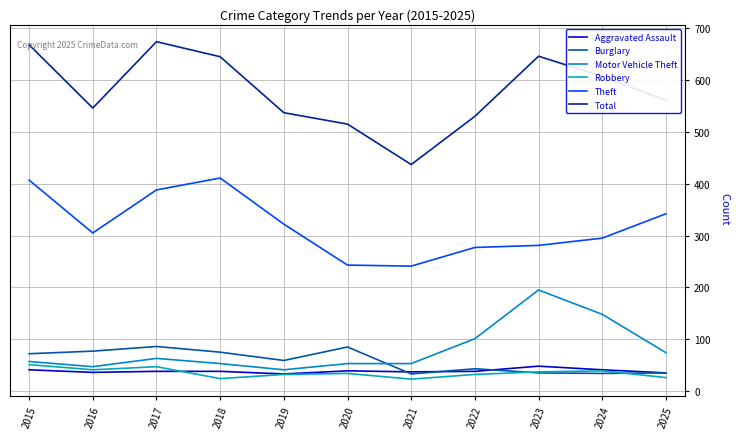

Reading left to right, extract all data points from this chart.

Aggravated Assault: 2015=41	2016=36	2017=38	2018=38	2019=33	2020=39	2021=37	2022=38	2023=48	2024=41	2025=35
Burglary: 2015=72	2016=77	2017=86	2018=75	2019=59	2020=85	2021=33	2022=43	2023=35	2024=34	2025=35
Motor Vehicle Theft: 2015=57	2016=47	2017=63	2018=53	2019=41	2020=53	2021=53	2022=101	2023=195	2024=148	2025=74
Robbery: 2015=51	2016=41	2017=47	2018=24	2019=32	2020=34	2021=23	2022=32	2023=37	2024=39	2025=26
Theft: 2015=407	2016=305	2017=388	2018=411	2019=322	2020=243	2021=241	2022=277	2023=281	2024=295	2025=342
Total: 2015=668	2016=546	2017=674	2018=645	2019=537	2020=515	2021=437	2022=530	2023=646	2024=607	2025=561